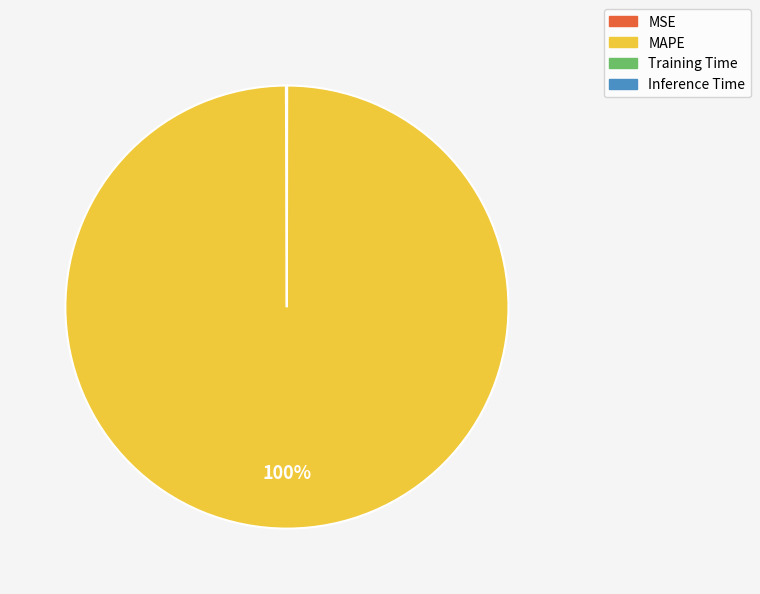

What is the largest slice in the pie chart?

MAPE